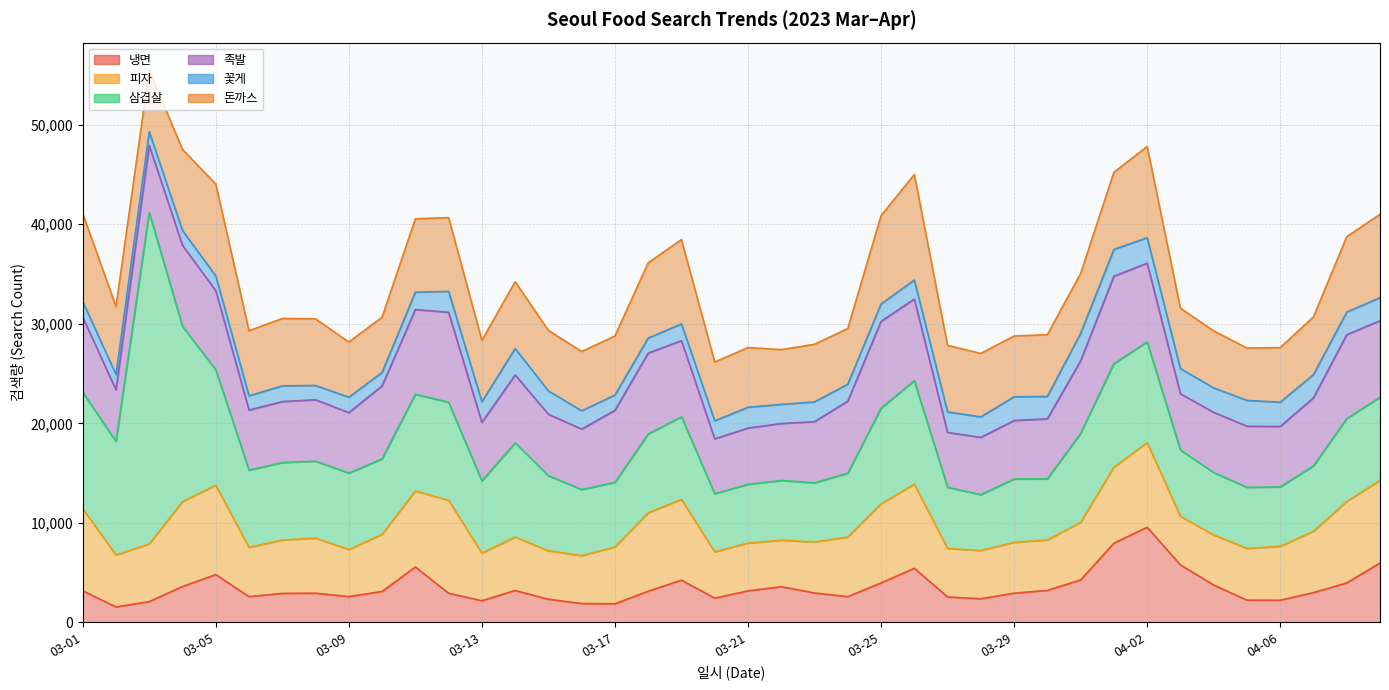

Rank the series at 03-13 from highest to lowest value.

삼겹살, 돈까스, 족발, 피자, 냉면, 꽃게